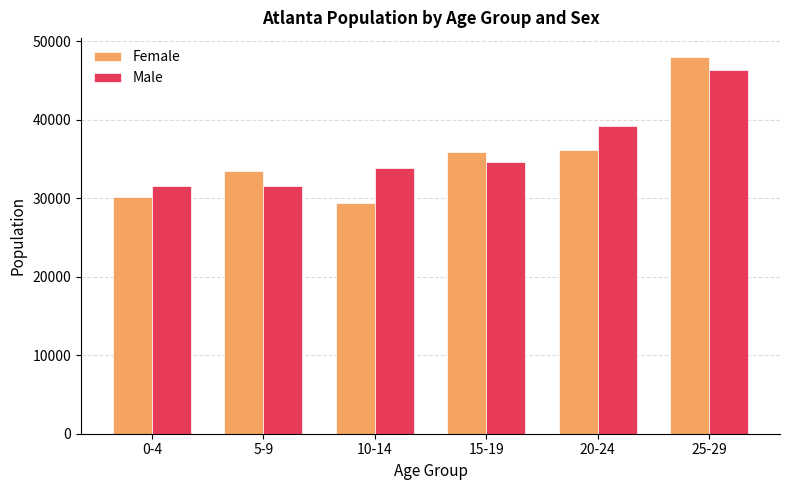

What value does the Male series have at 15-19, to the nearest 100?

34600